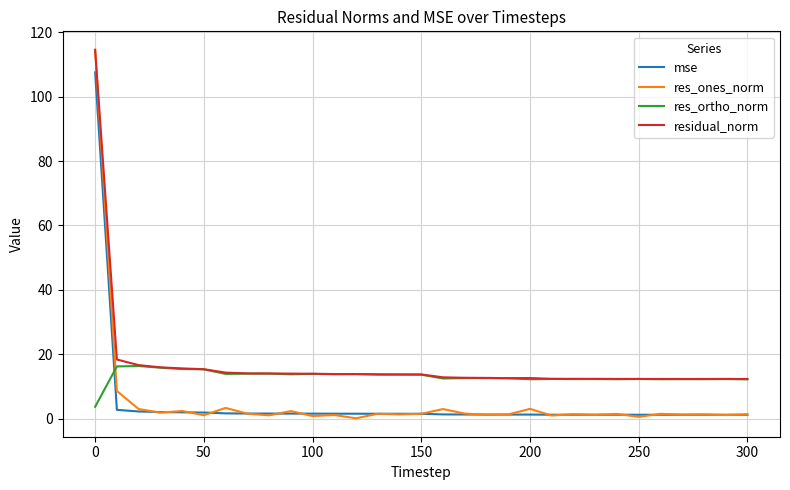

Which series has the largest range (max minus min)?

res_ones_norm